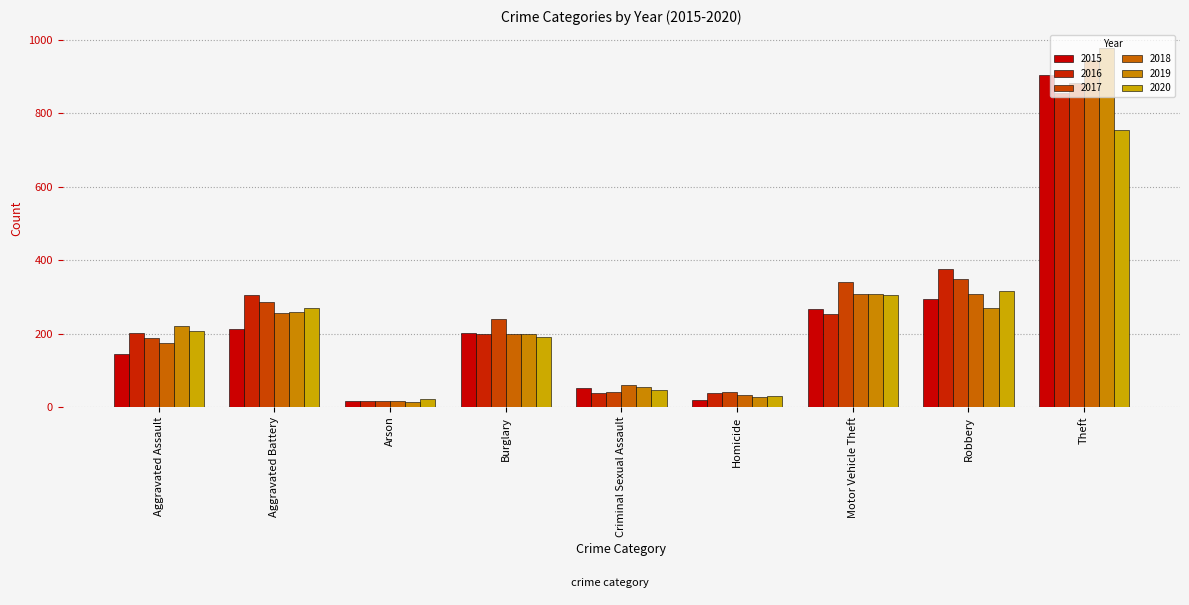

True or false: 2015 has a value of 277 at Burglary.

False